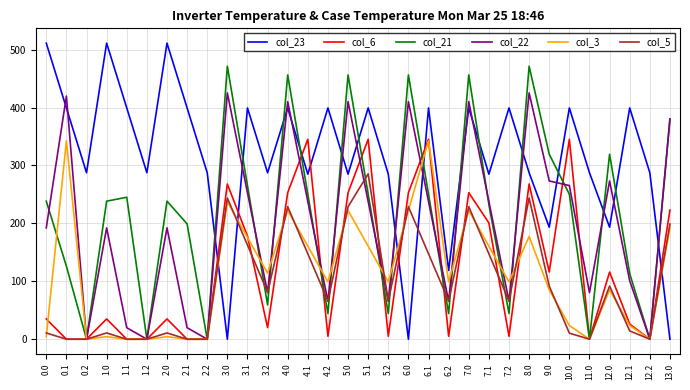

Where do col_23 and col_22 first cross each other?

0.0 and 0.1